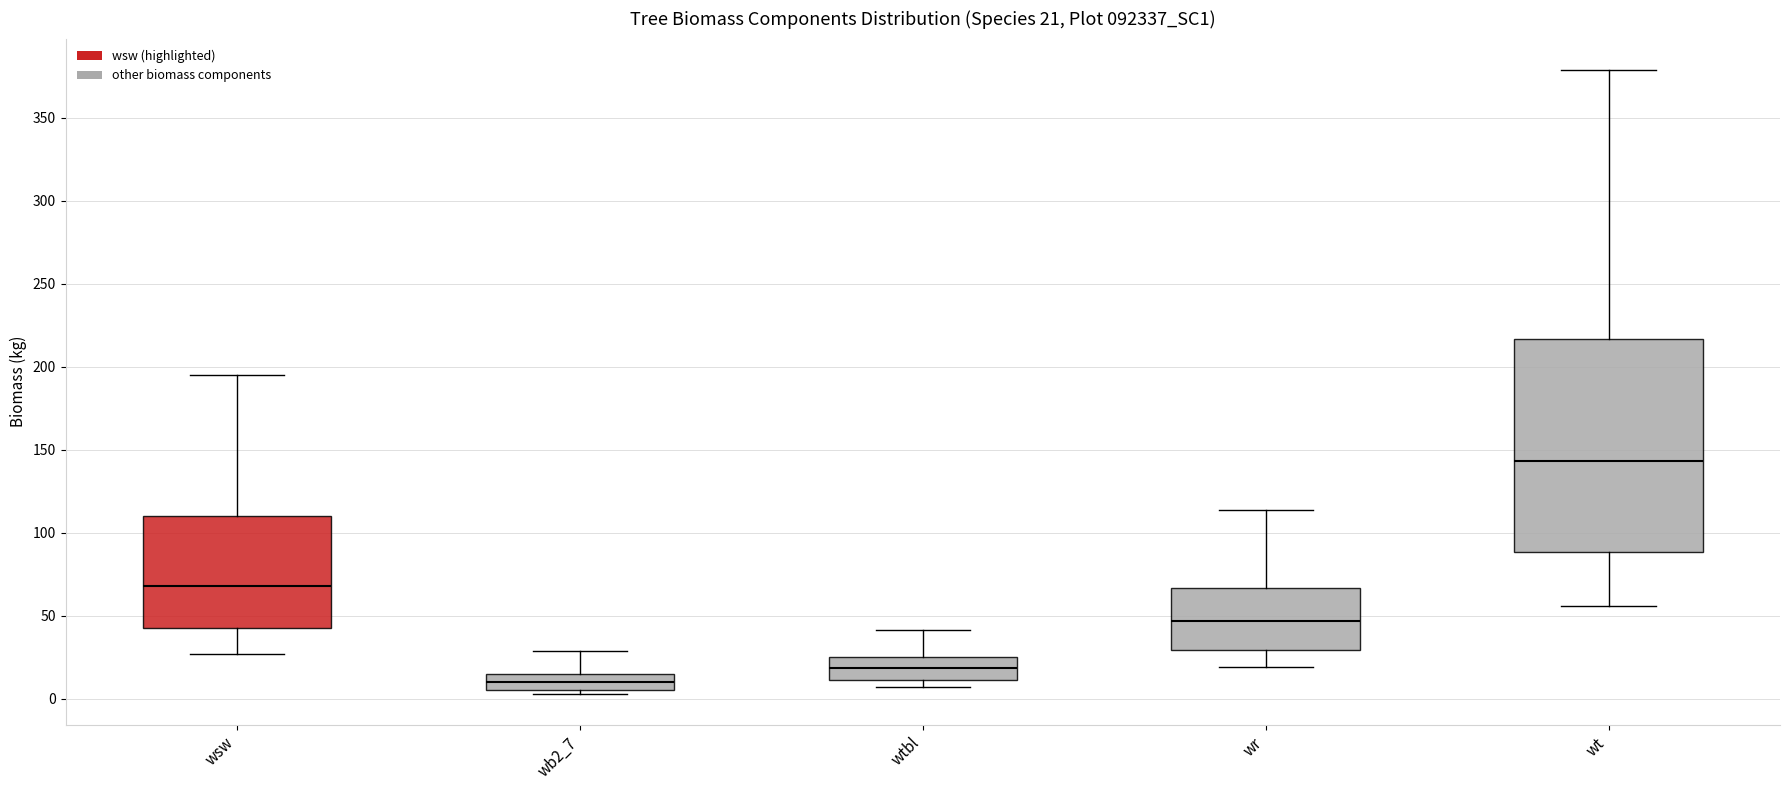

Which box's median line is the highest?

wt